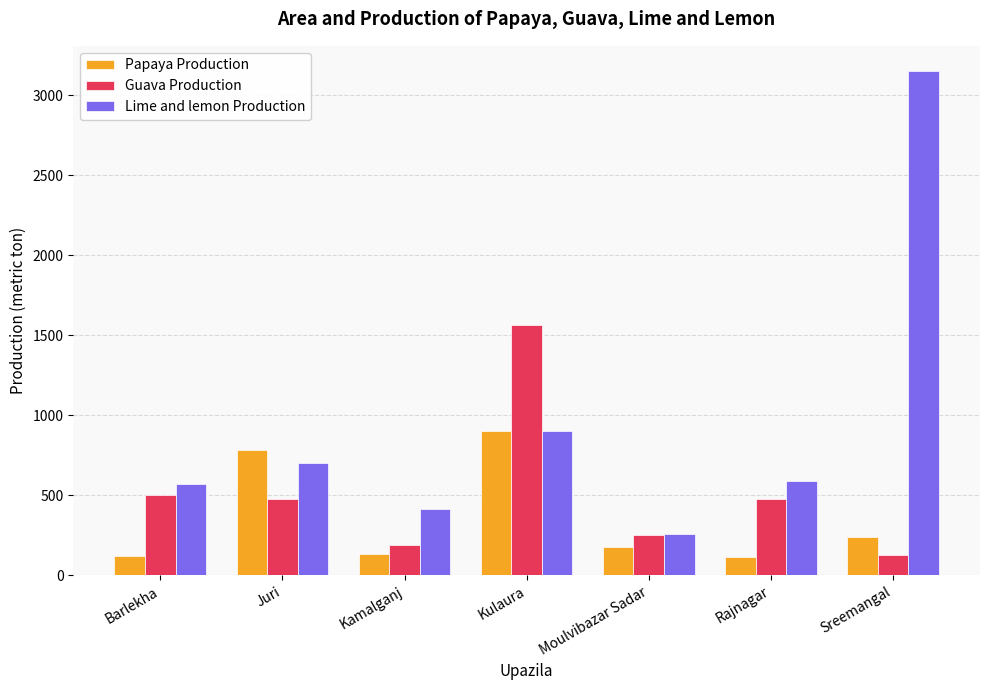

Count the number of data series in this chart.

3